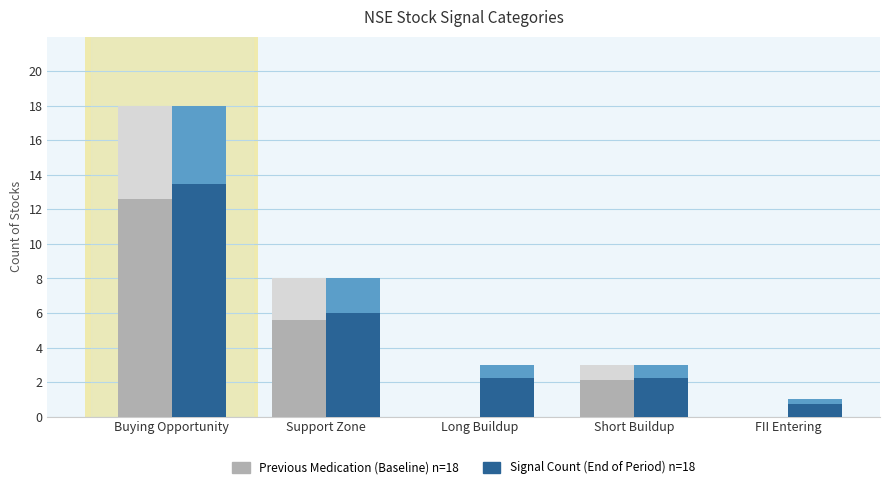

How many categories are shown in the chart?

5